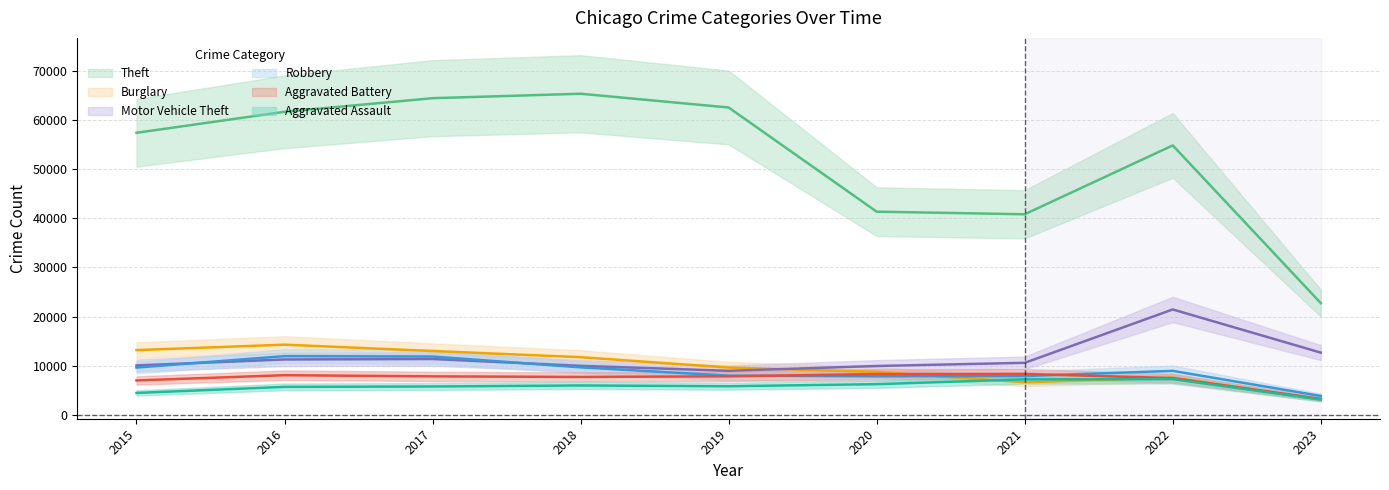

True or false: Motor Vehicle Theft and Aggravated Battery cross at least once.

False